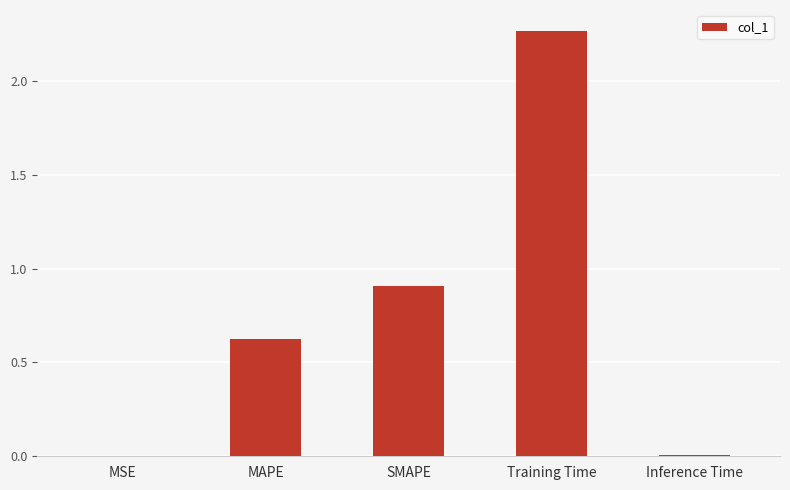

At which label is the value closest to 1?

SMAPE